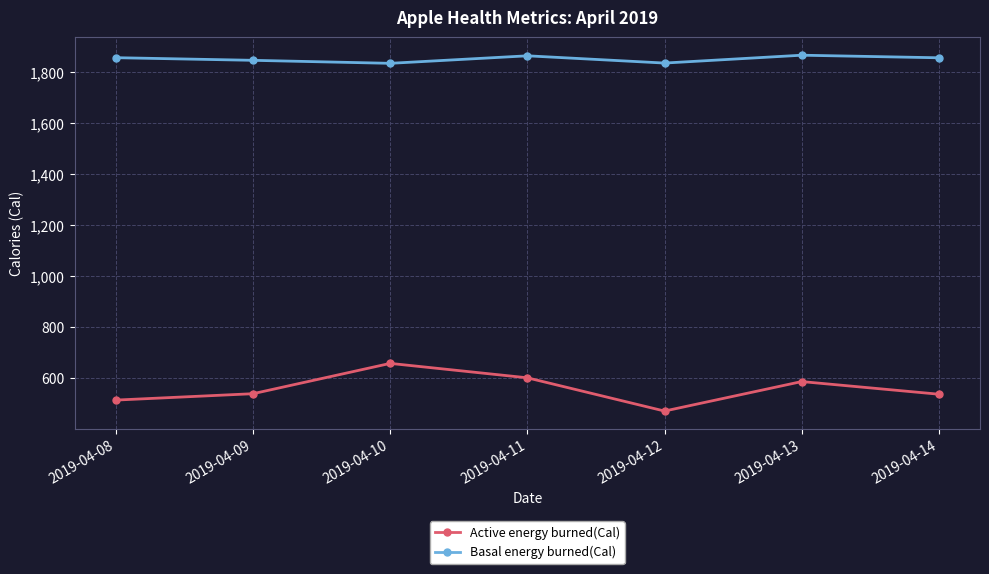

List the series in order of their peak value, highest first.

Basal energy burned(Cal), Active energy burned(Cal)